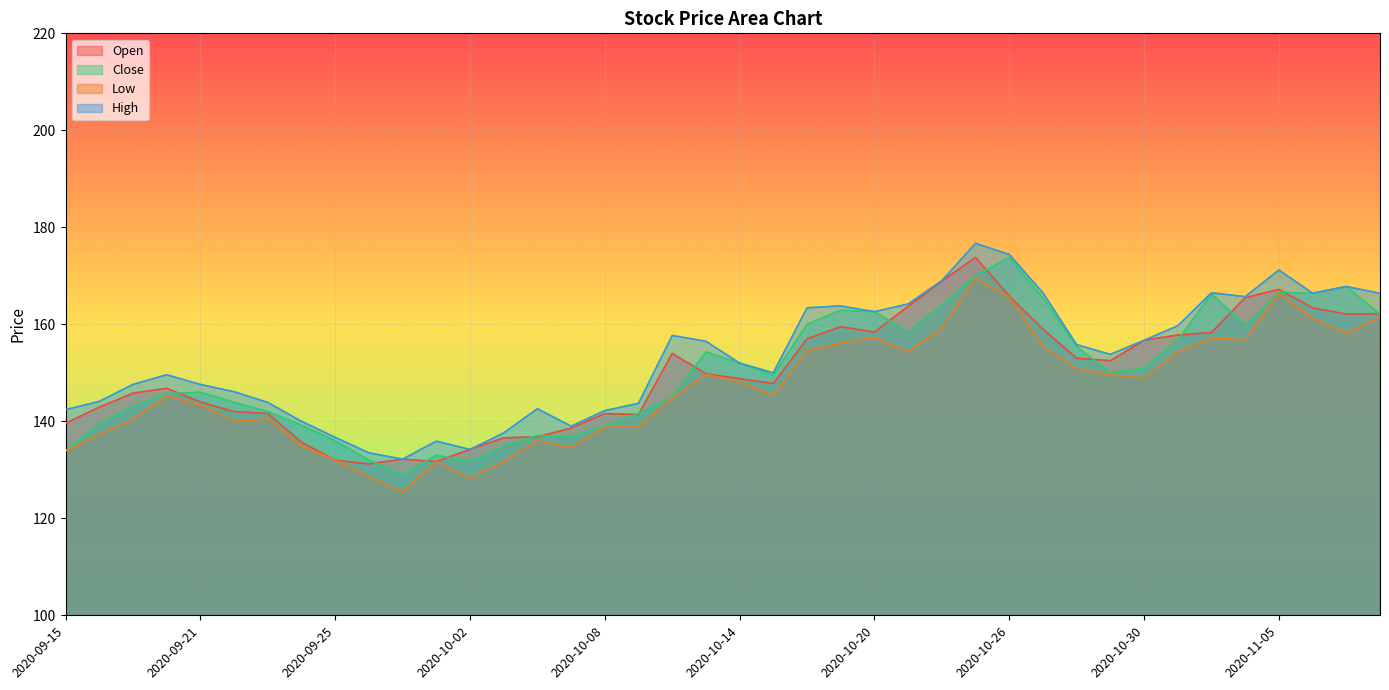

Is the value of Low at 2020-10-28 greater than the value of High at 2020-10-06?

Yes